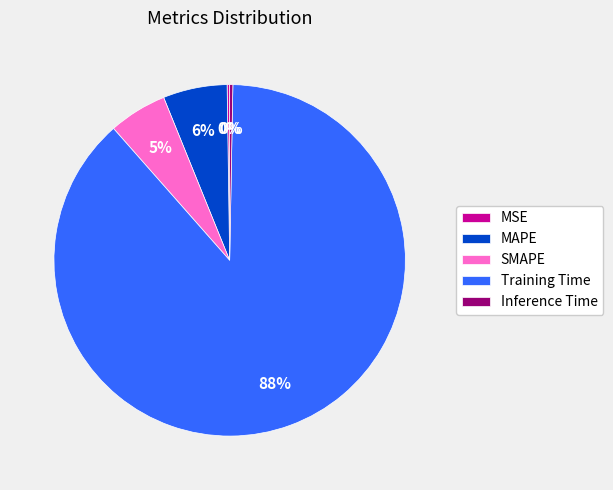

What is the majority slice?

Training Time